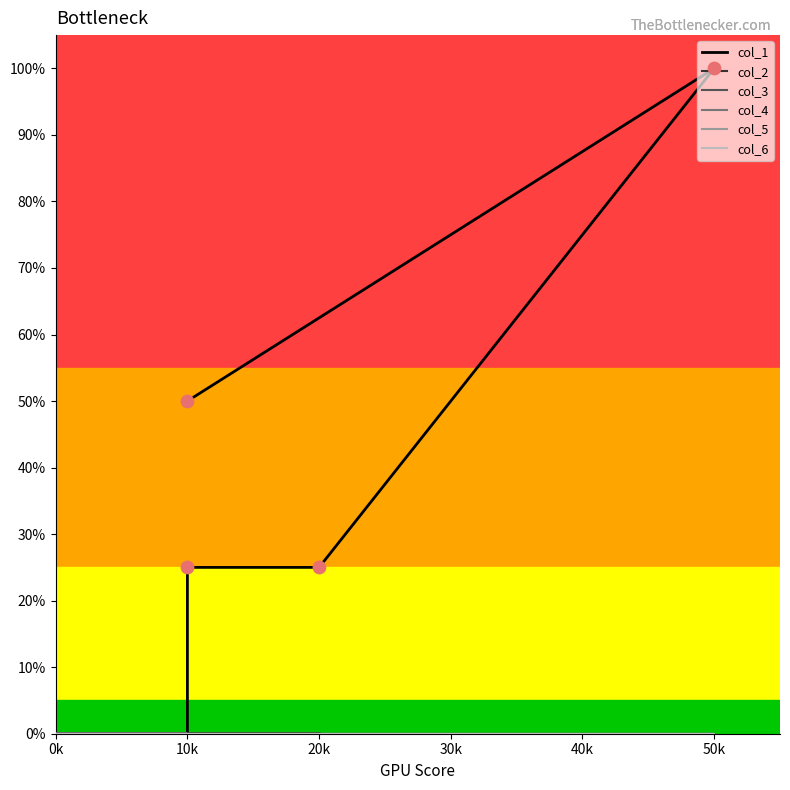

At how many categories does at least one series exceed 0?

4